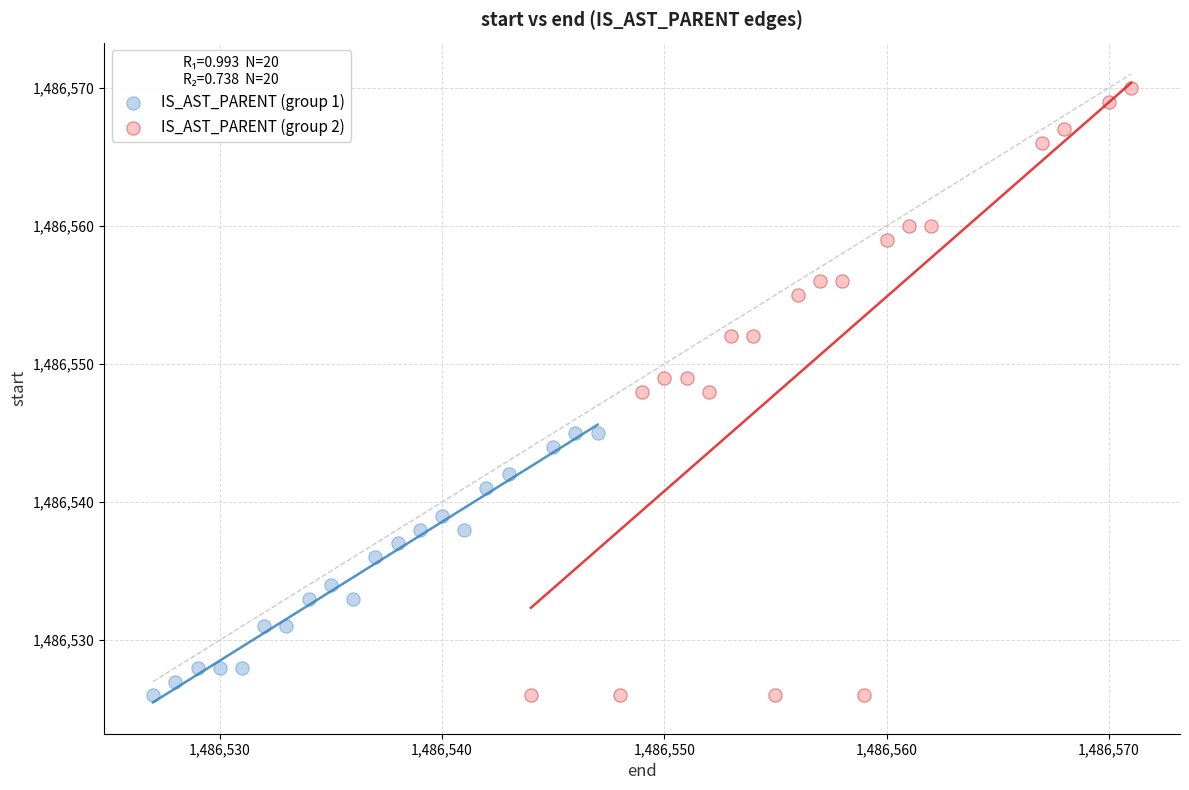

Which series has the largest Y range (max minus min)?

IS_AST_PARENT (group 2)